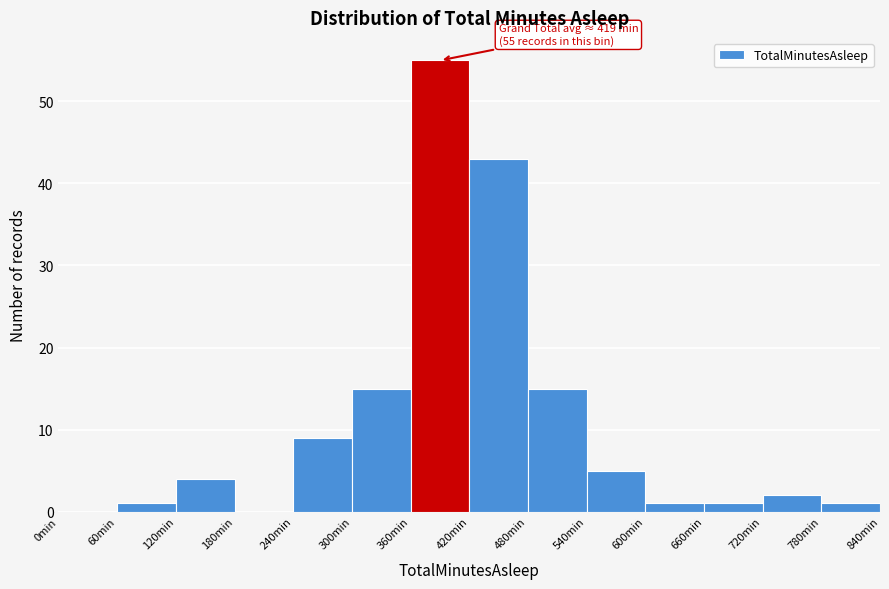

Over which range of the x-axis is the bar tallest?

360 to 420